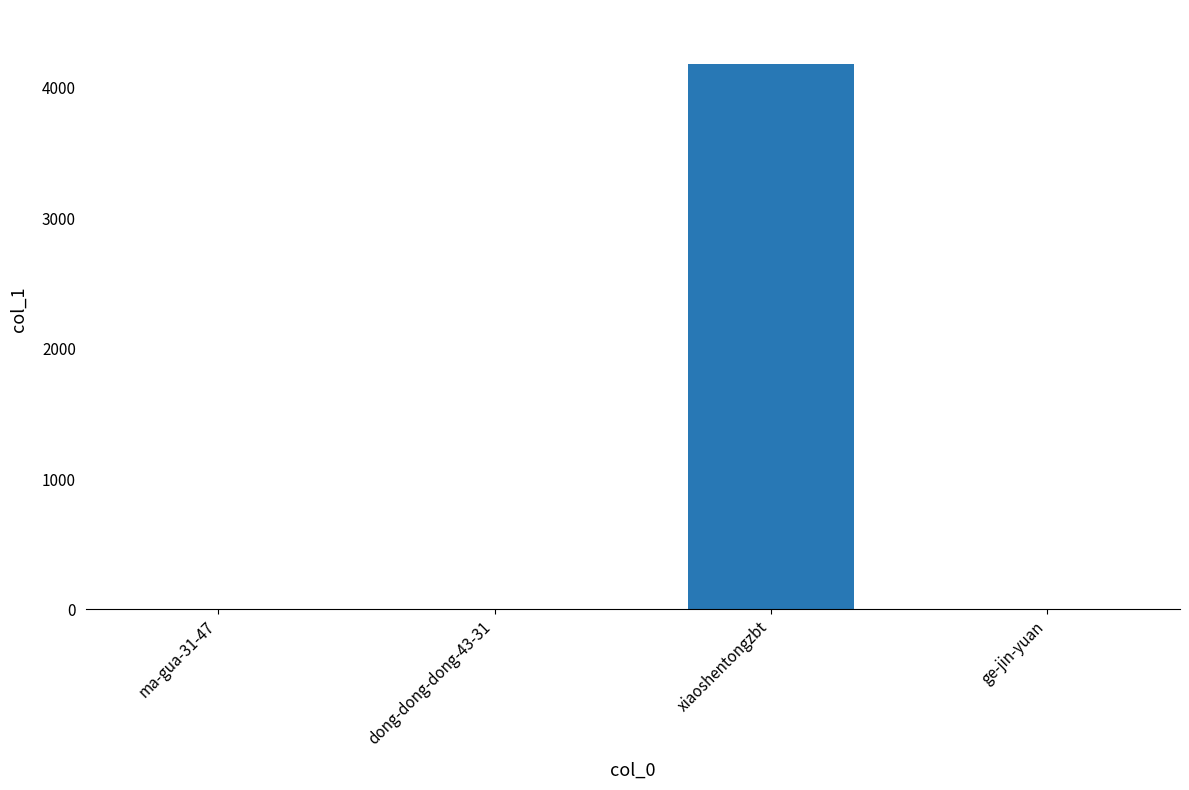

The value at xiaoshentongzbt is 7403. True or false?

False